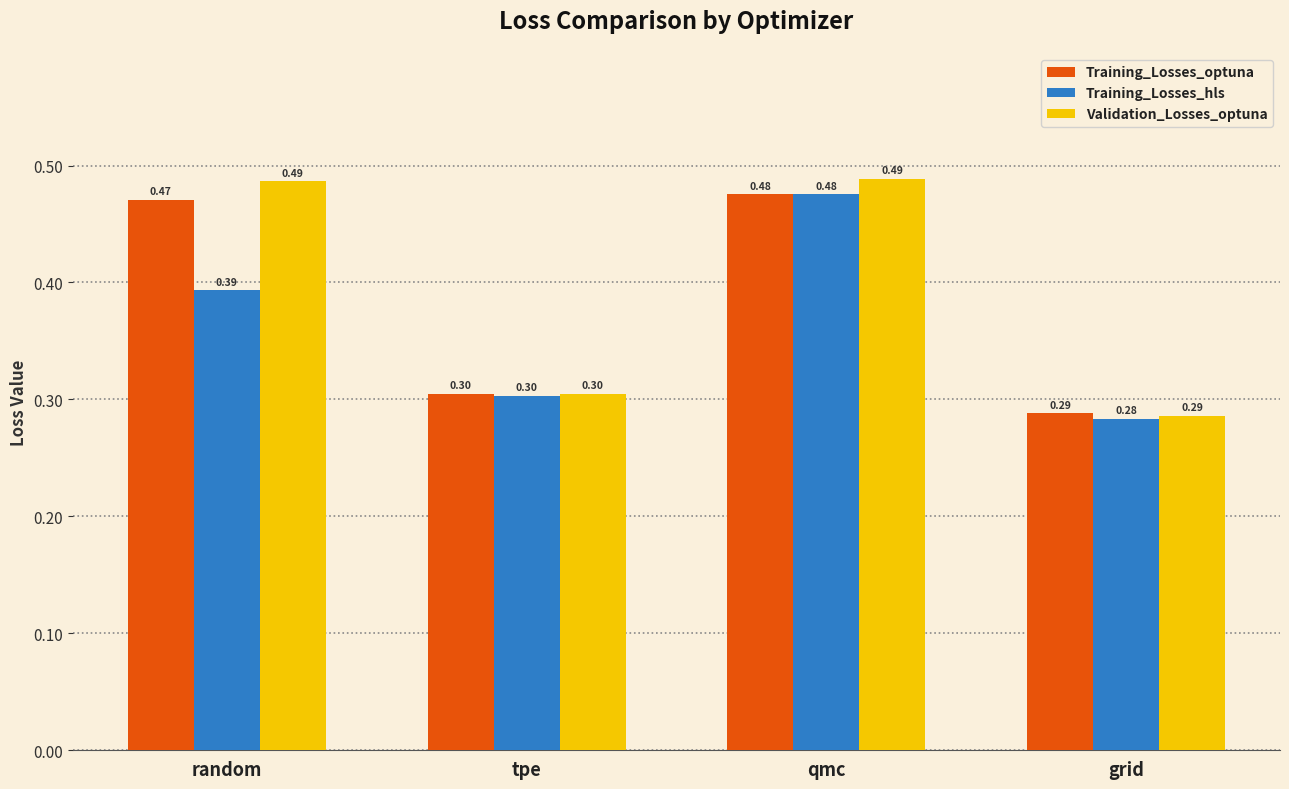

At which label does Training_Losses_optuna reach its peak?

qmc